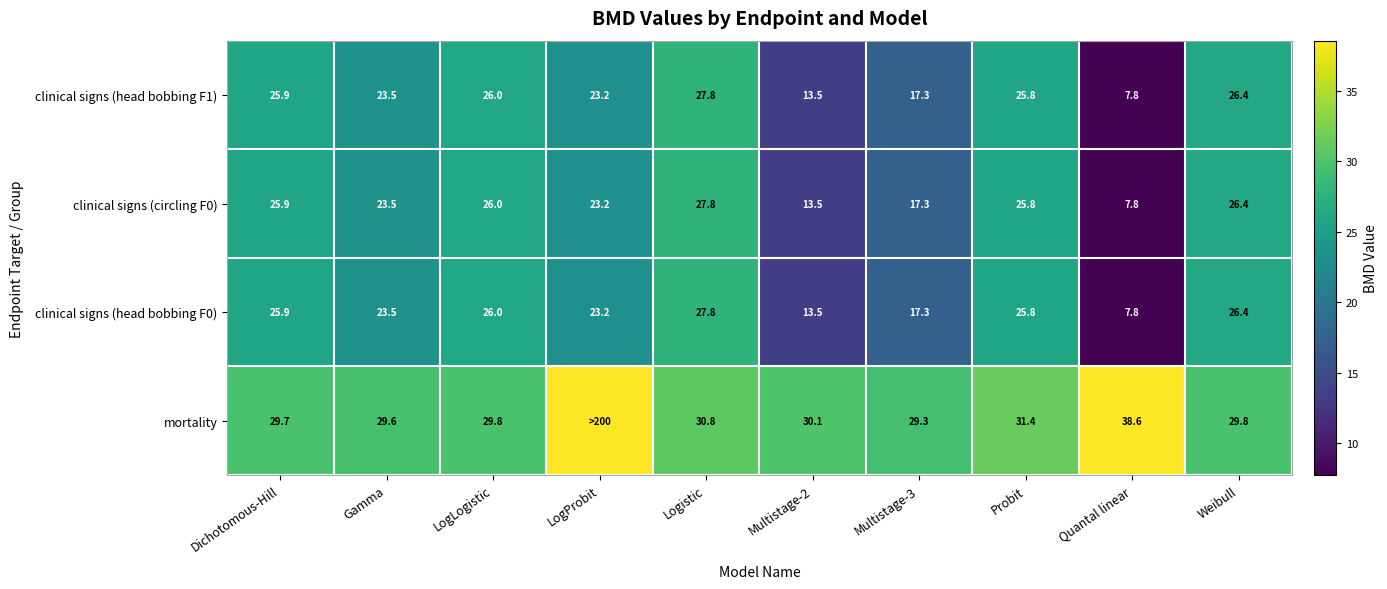

Is the value of mortality at Multistage-3 greater than the value of clinical signs (circling F0) at Logistic?

Yes